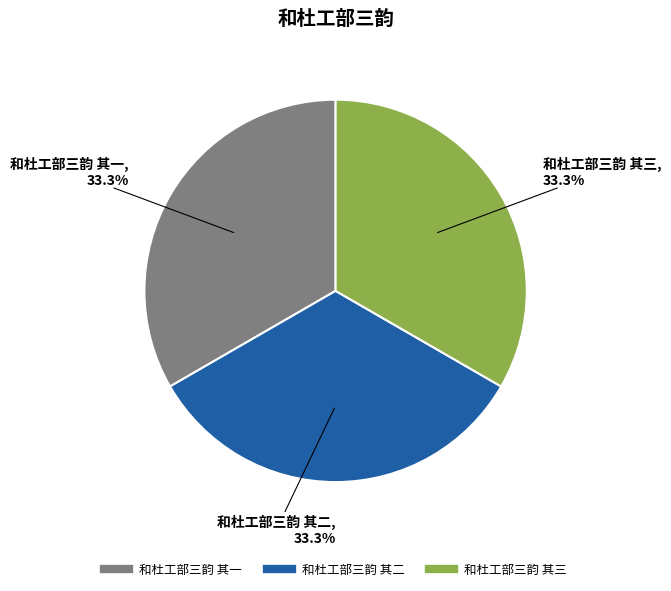

What portion of the pie excludes 和杜工部三韵 其三?

66.7%